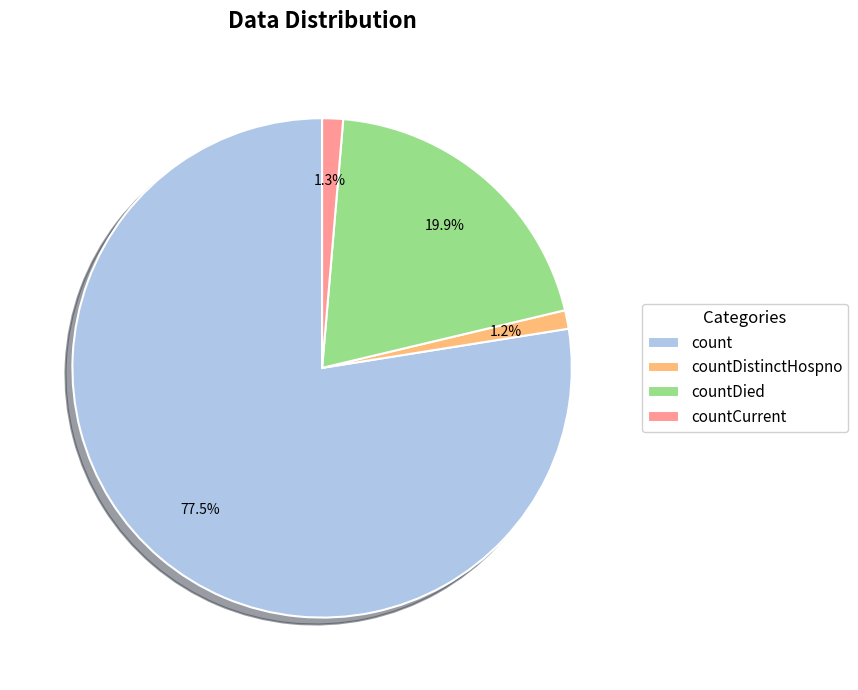

Which has a higher value, count or countCurrent?

count